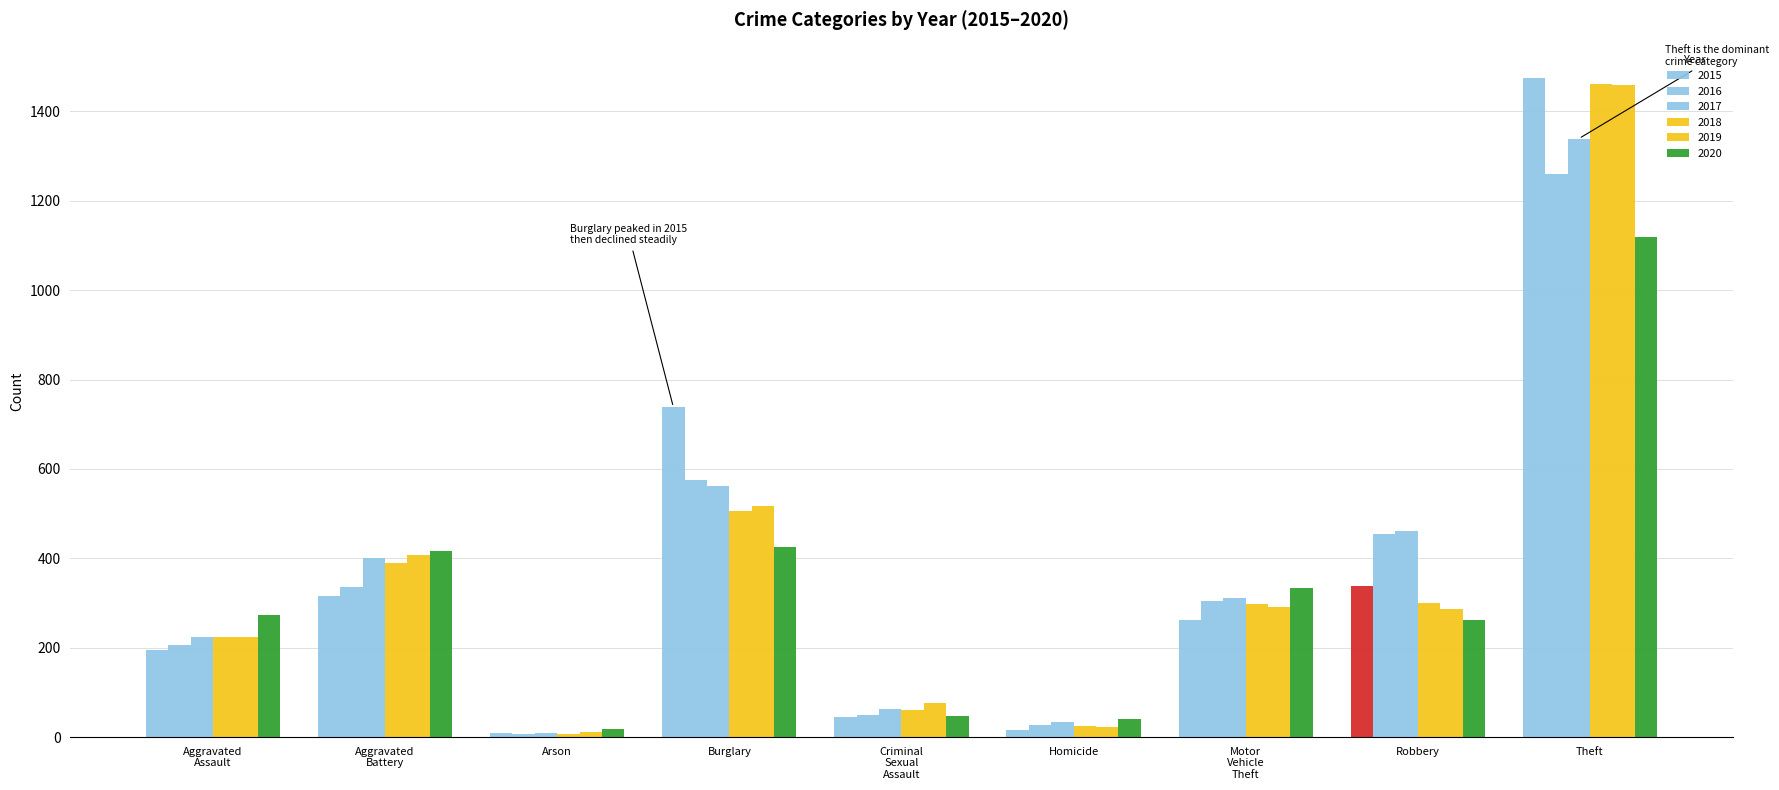

Reading left to right, what are all the values shown in this chart?

2015: 194	316	9	738	46	15	263	337	1474
2016: 206	336	7	576	50	26	304	454	1259
2017: 225	400	10	562	62	33	312	460	1339
2018: 225	389	7	506	60	25	298	301	1461
2019: 223	407	12	517	77	22	290	287	1459
2020: 273	416	17	425	48	41	333	263	1120